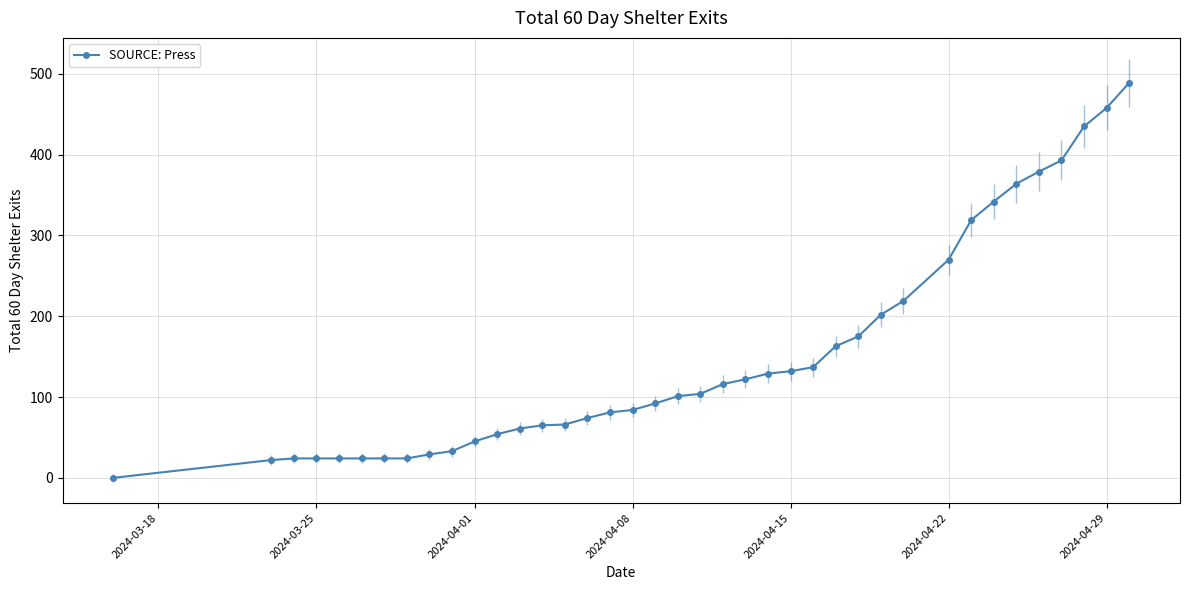

What is the difference between the maximum and minimum values?

489